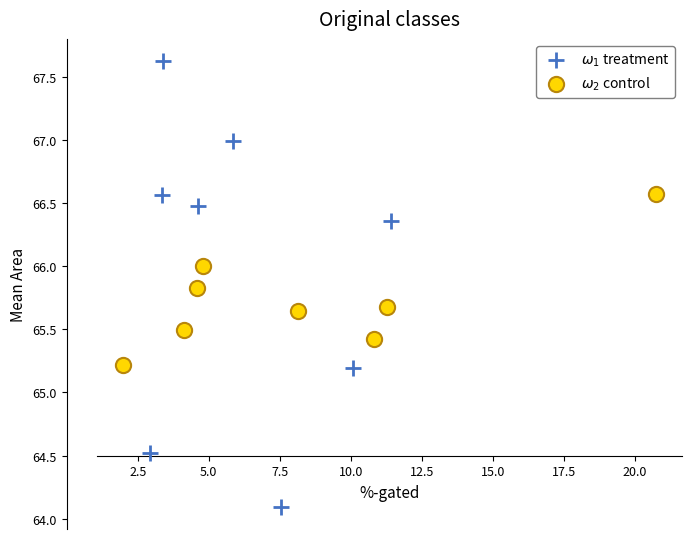

What are all the series names shown in the legend?

$\omega_1$ treatment, $\omega_2$ control